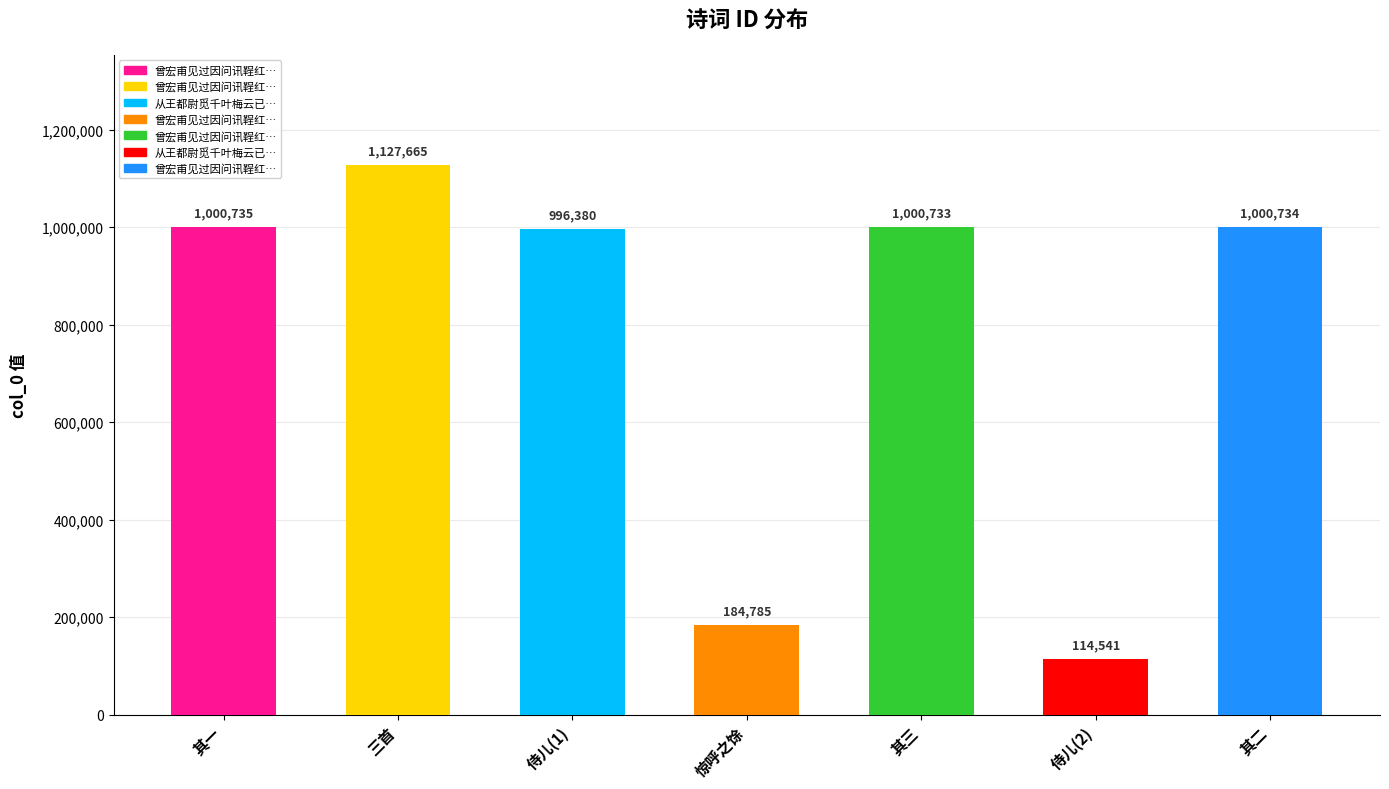

Reading right to left, extract all data points from this chart.

其二=1000734	侍儿(2)=114541	其三=1000733	惊呼之馀=184785	侍儿(1)=996380	三首=1127665	其一=1000735